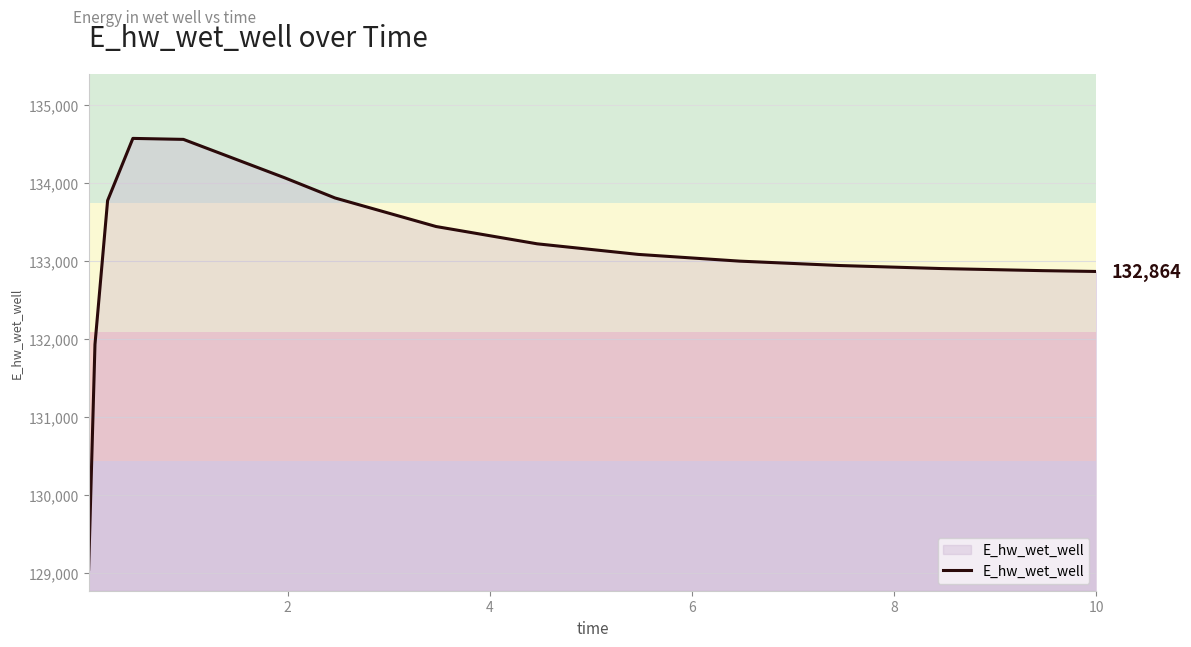

What is the smallest value displayed?

129048.5